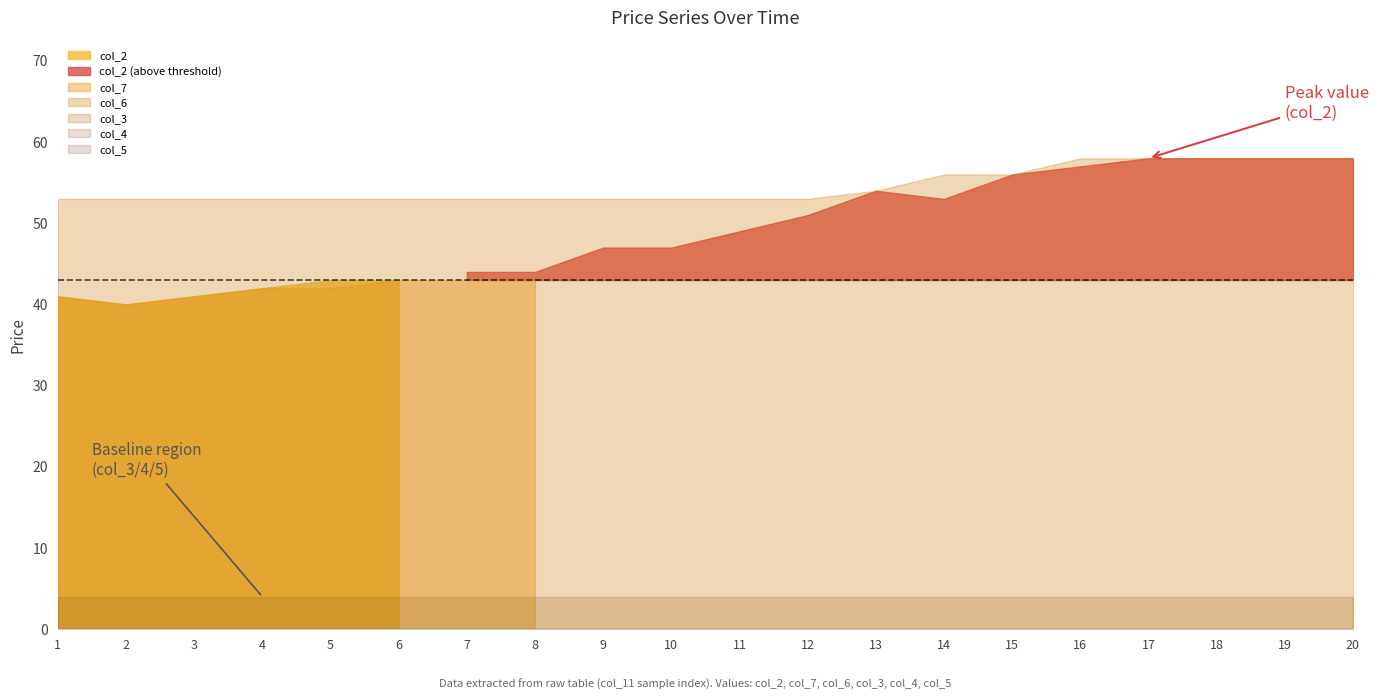

At which category is the sum across all series the highest?

17